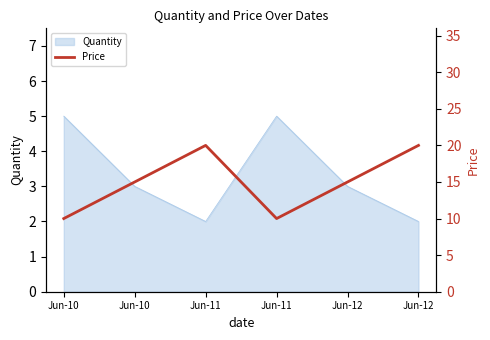

What is the difference between the values at Jun-11 and Jun-12?

5